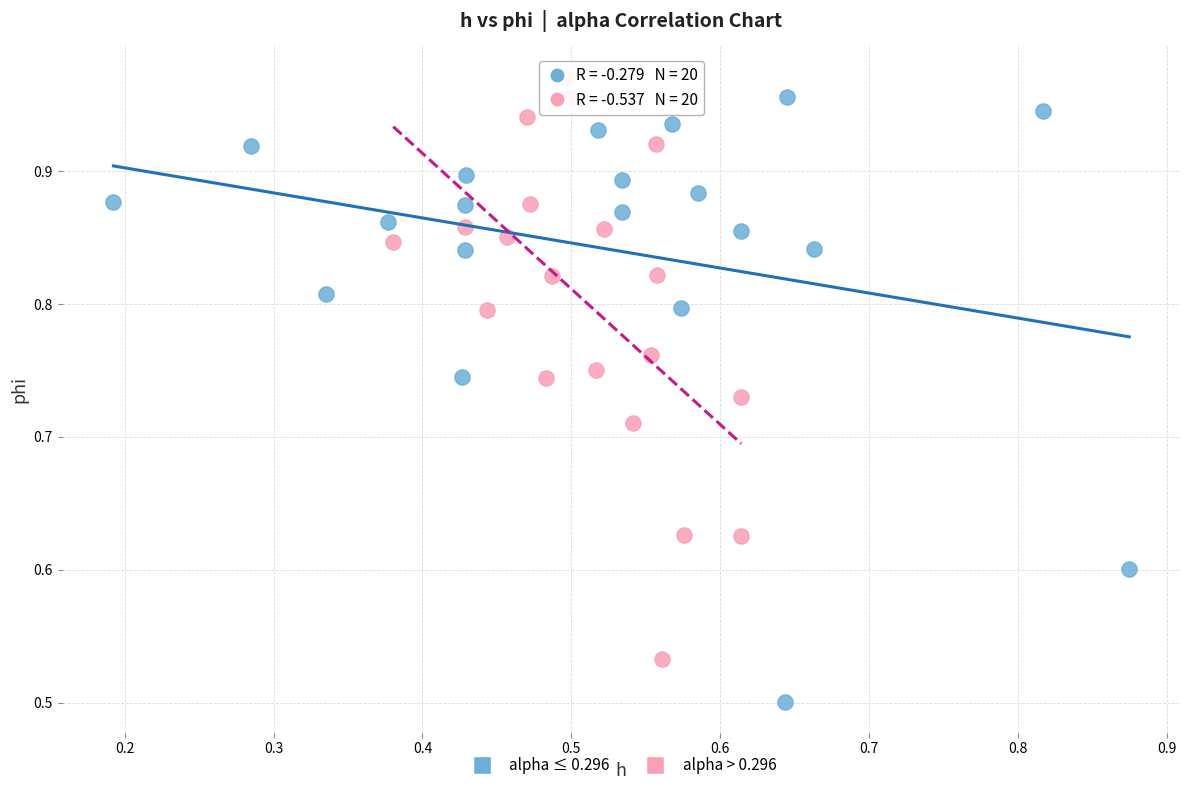

Which series has the widest spread of Y values?

alpha ≤ 0.296